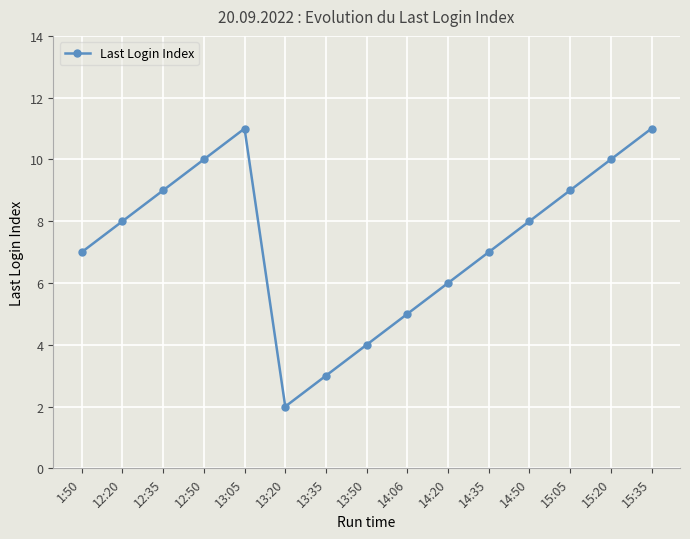

Does the chart have visible grid lines?

Yes